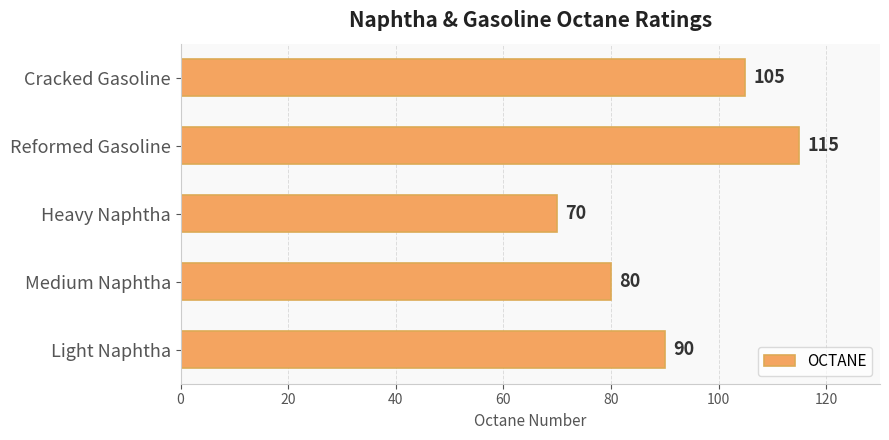

What is the smallest value displayed?

70